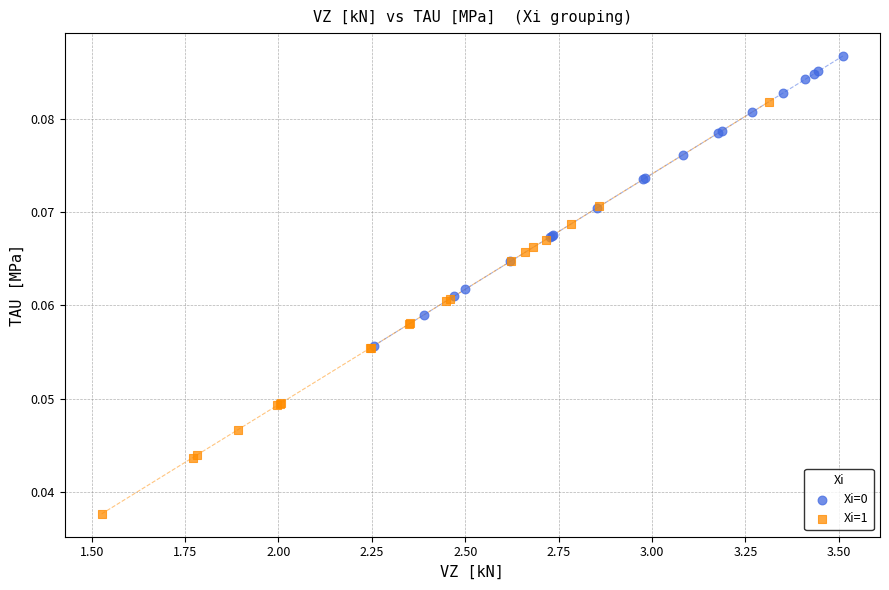

Which series has the widest spread of Y values?

Xi=1